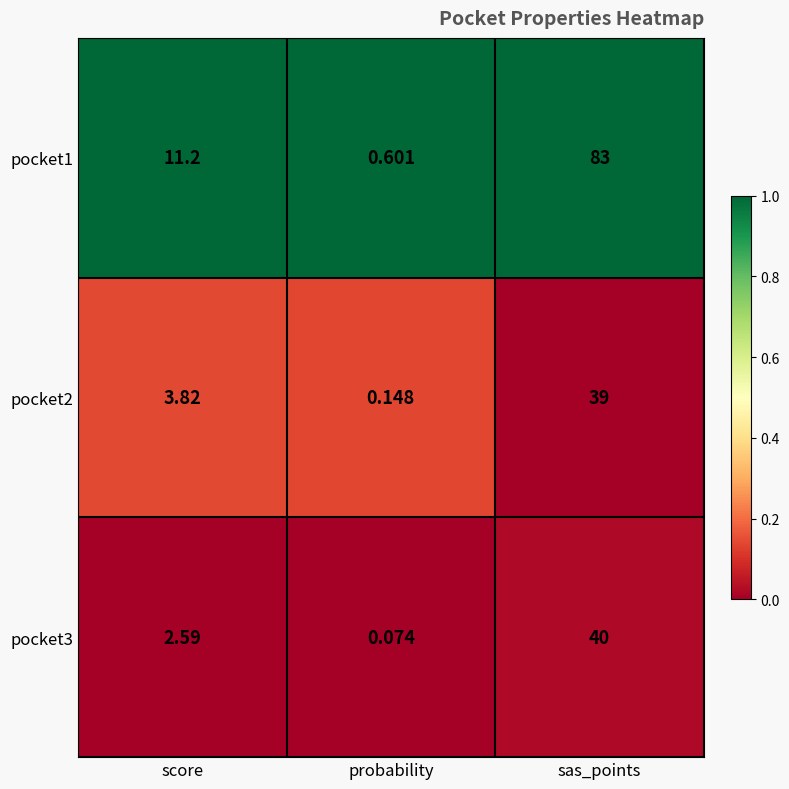

Which category has the highest value in the pocket3 series?

sas_points